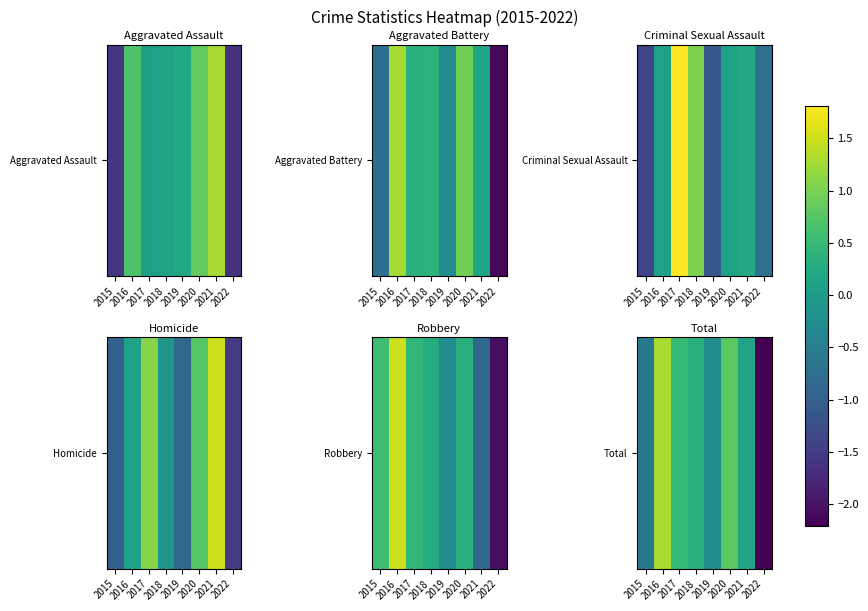

What is the change in value from 2018 to 2019?

-0.6